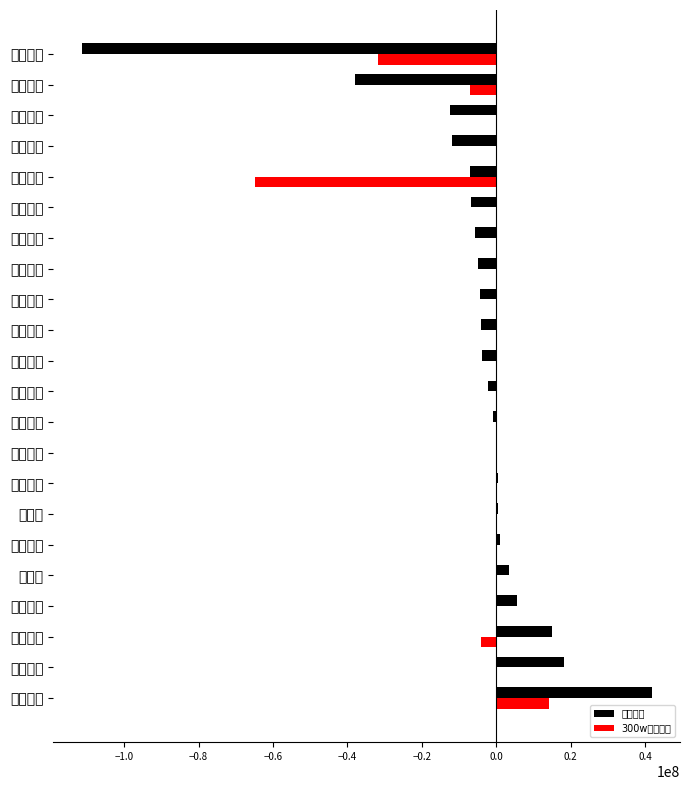

Which series has the widest spread of values?

主力净额